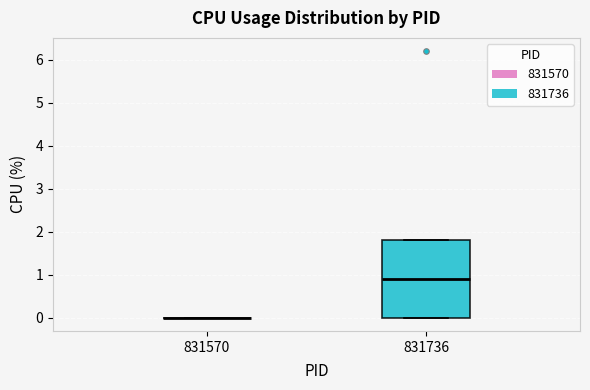

Reading left to right, transcribe this box plot: for each box, give where its median line is, the range the box spans, and where its two whiskers end, as read against the y-axis. The values are not printed on the chart, so give them approximately, as read against the axis.

831570: box collapsed to a line at 0.0, whiskers 0.0 to 0.0
831736: median 0.9, box 0.0 to 1.8, whiskers 0.0 to 1.8